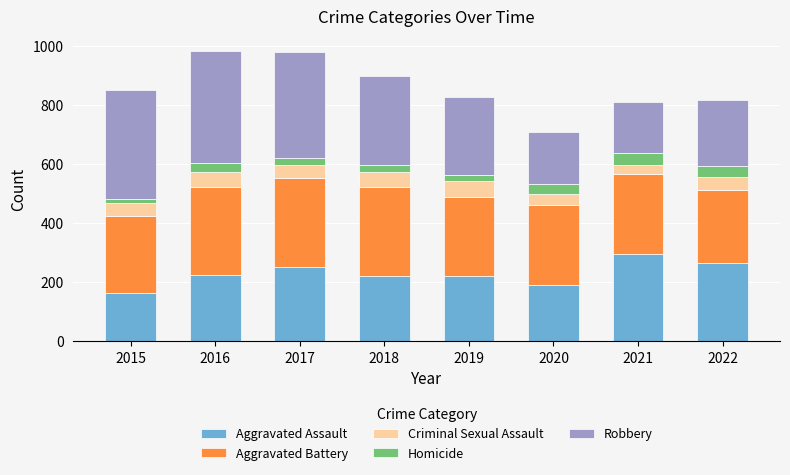

The value of Aggravated Assault at 2020 is 264. True or false?

False